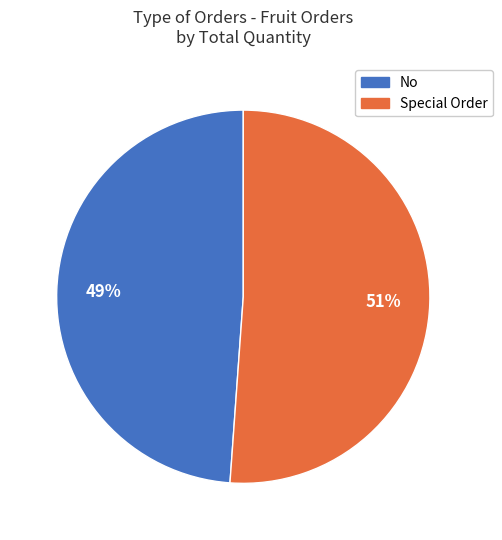

To the nearest percent, what is the difference between the largest and smallest slice percentages?

2%